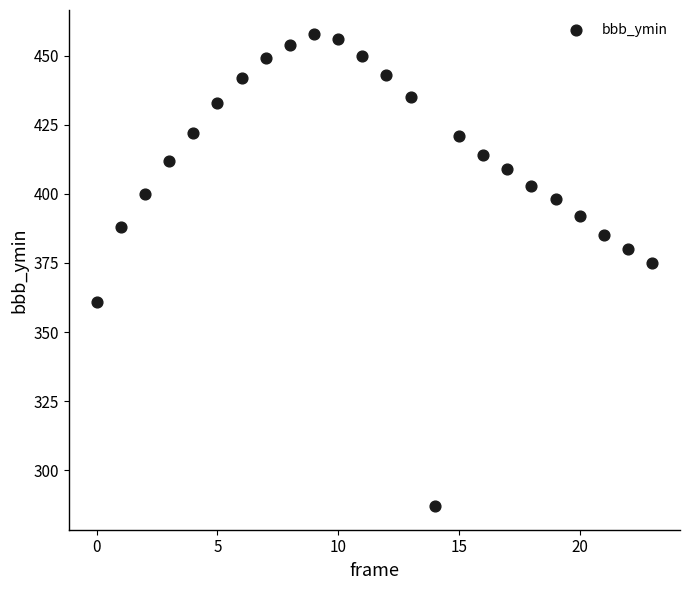

What Y value in the scatter plot is closest to 372?

375